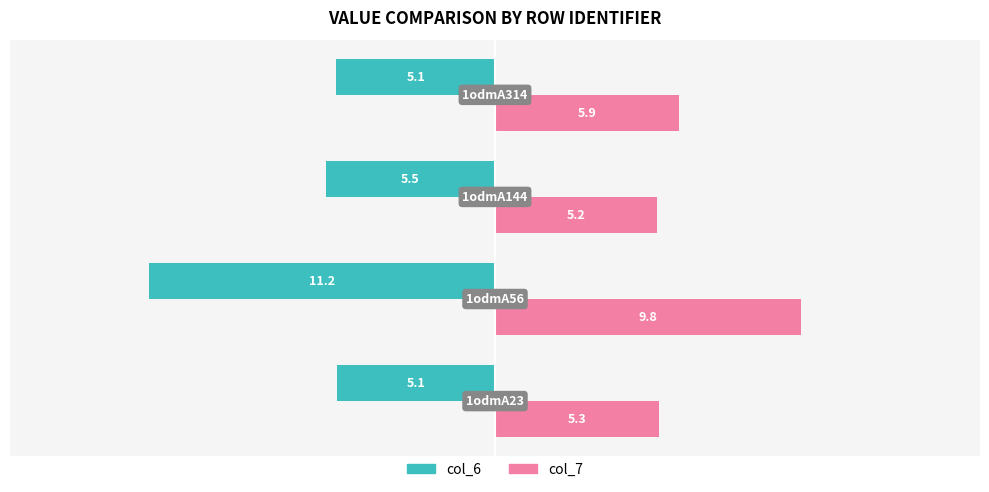

List the series in order of their peak value, highest first.

col_7, col_6